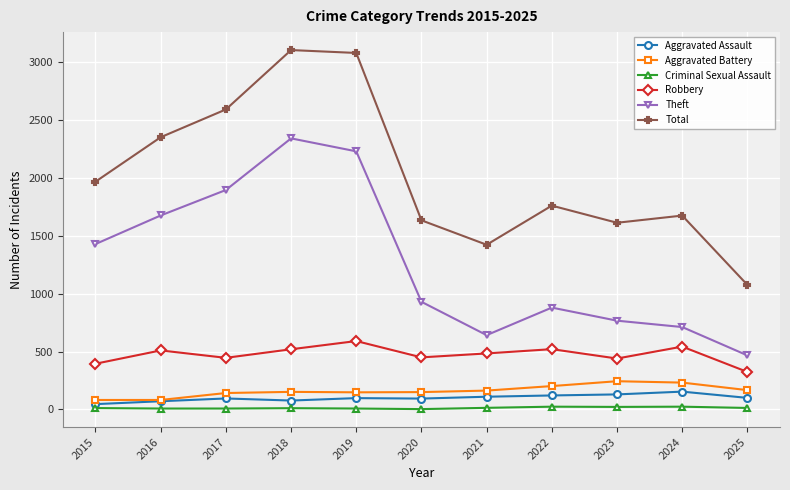

What is the lowest value of the Robbery series?

324